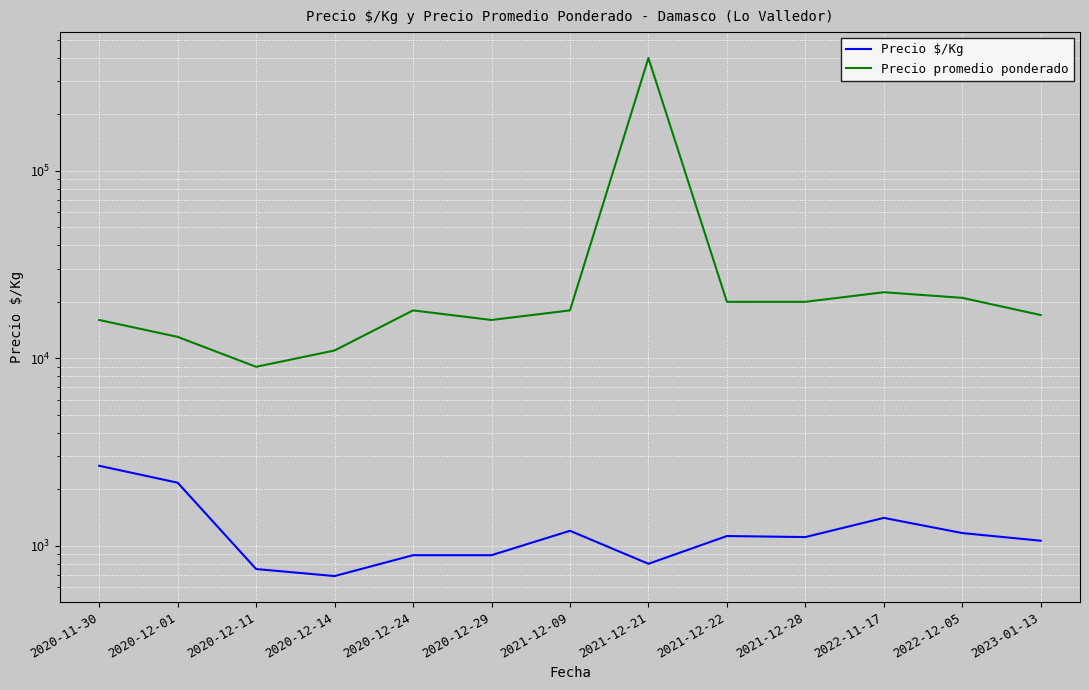

How many lines are shown in the chart?

2